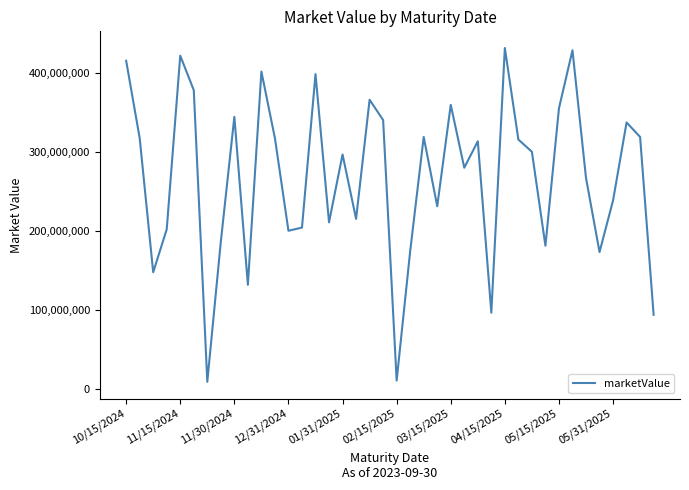

What is the maximum value shown in the chart?

431222319